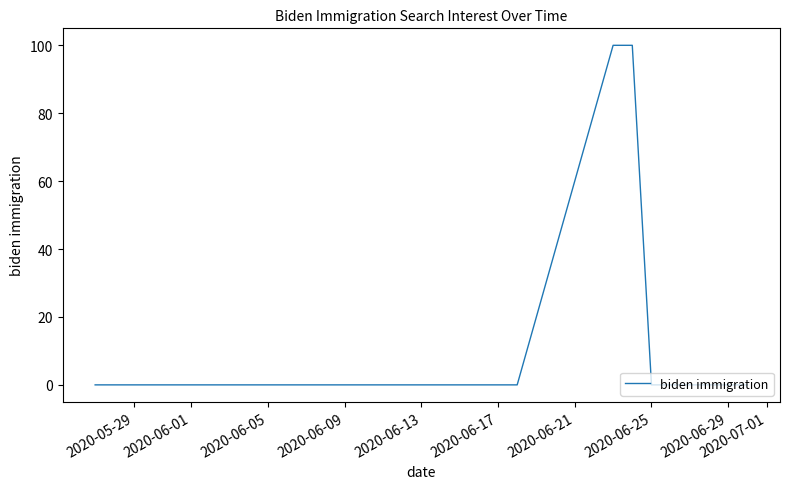

What is the average value?

6